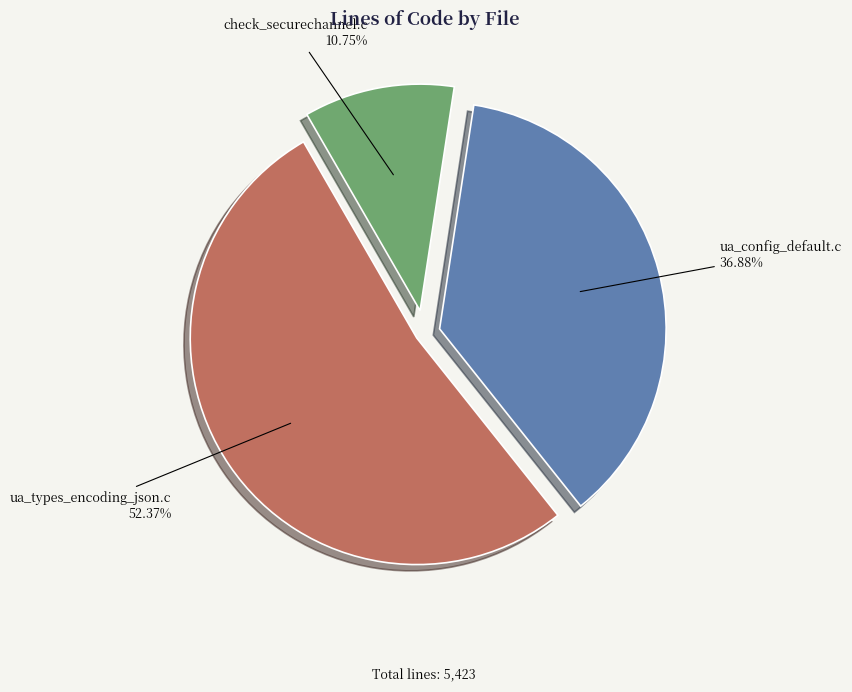

What percentage is the check_securechannel.c slice, to the nearest percent?

11%